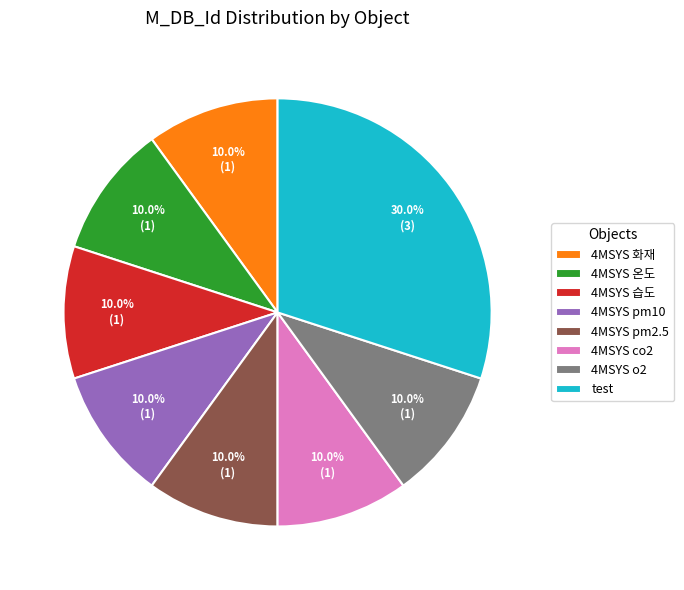

Does any single category account for the majority?

No